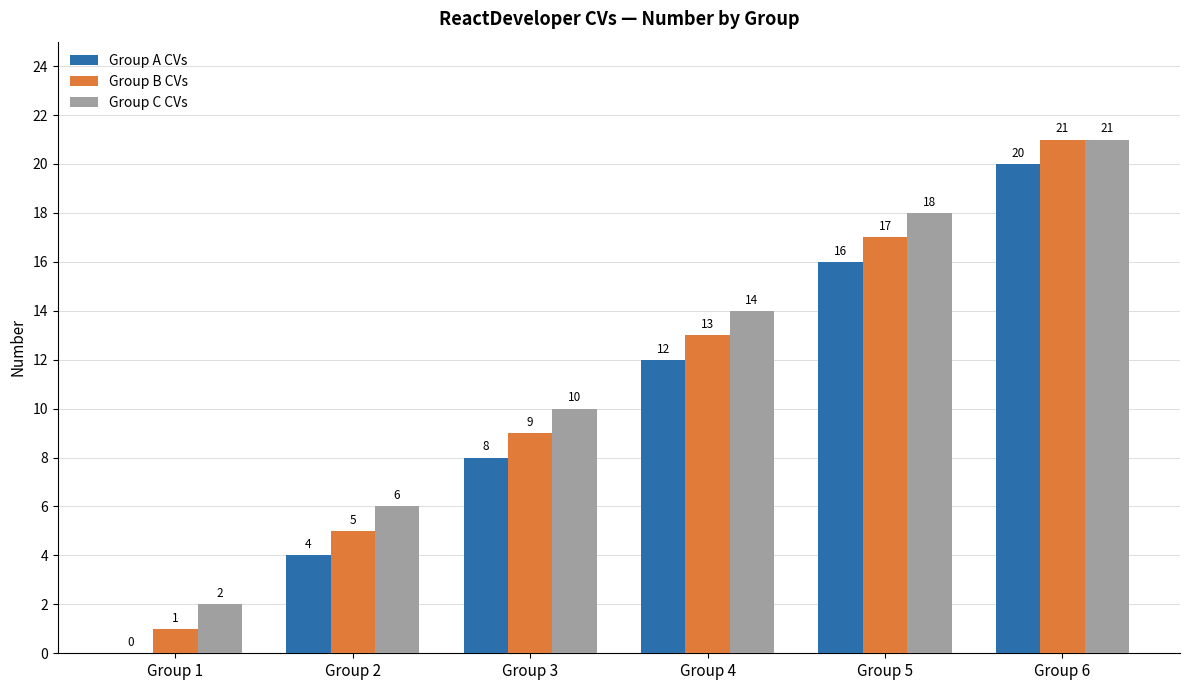

True or false: Group B CVs has a value of 18 at Group 4.

False